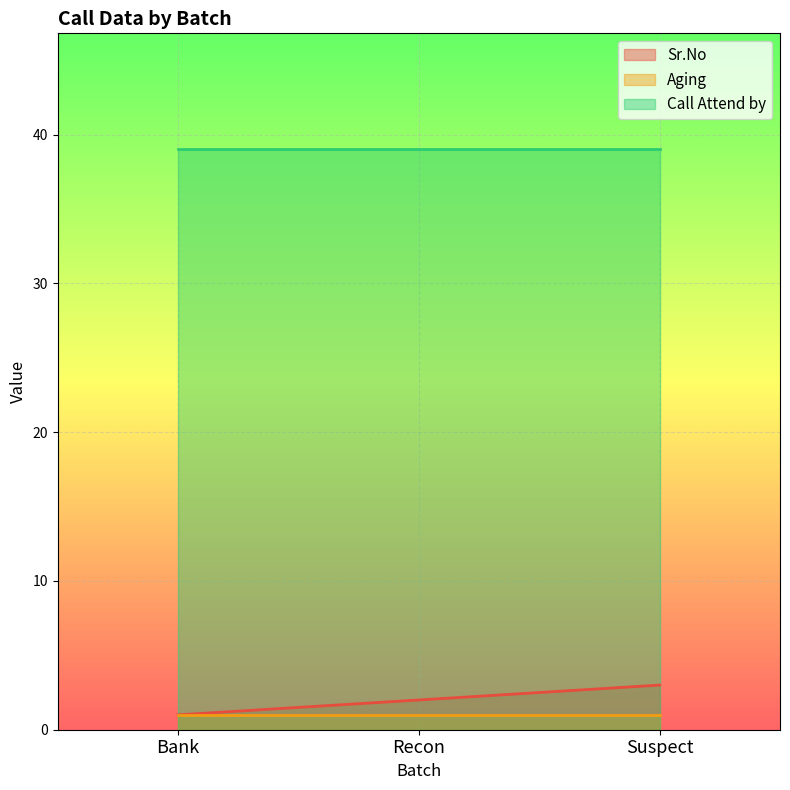

What is the highest value of the Aging series?

1